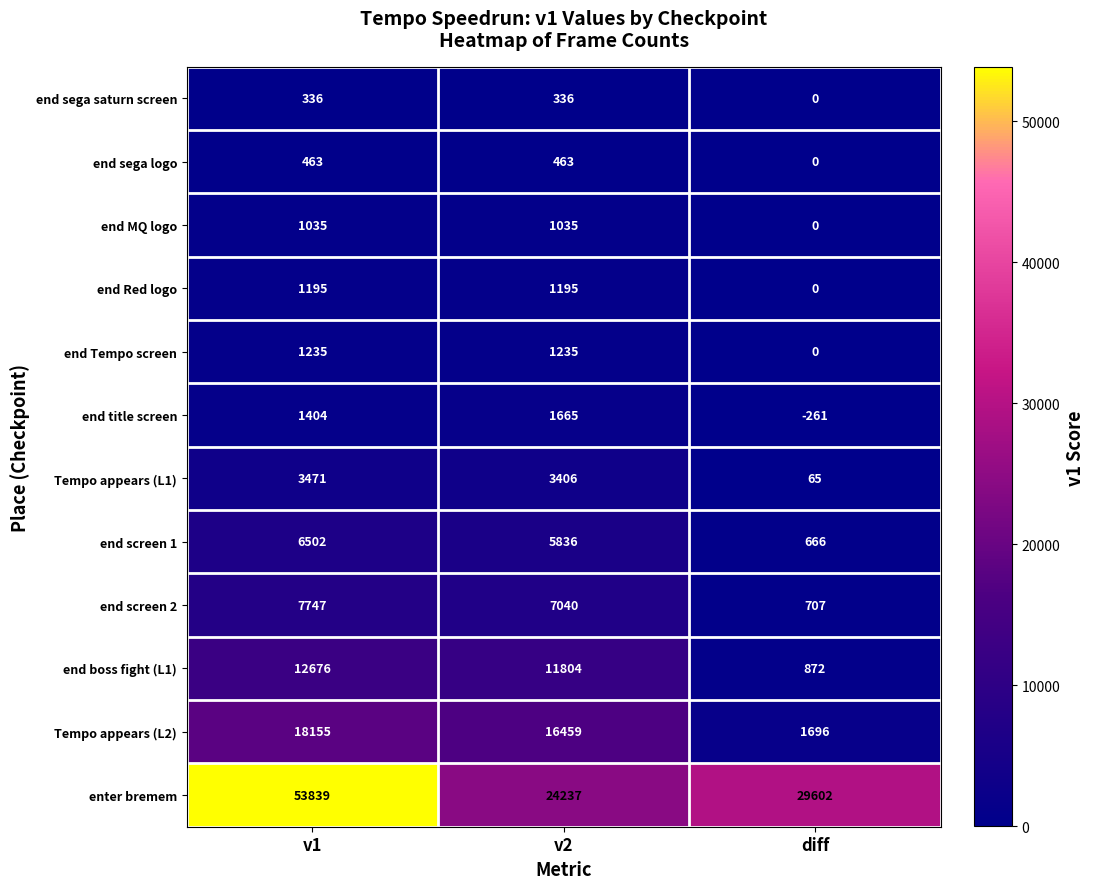

Where is end MQ logo nearest to the value 517?

diff